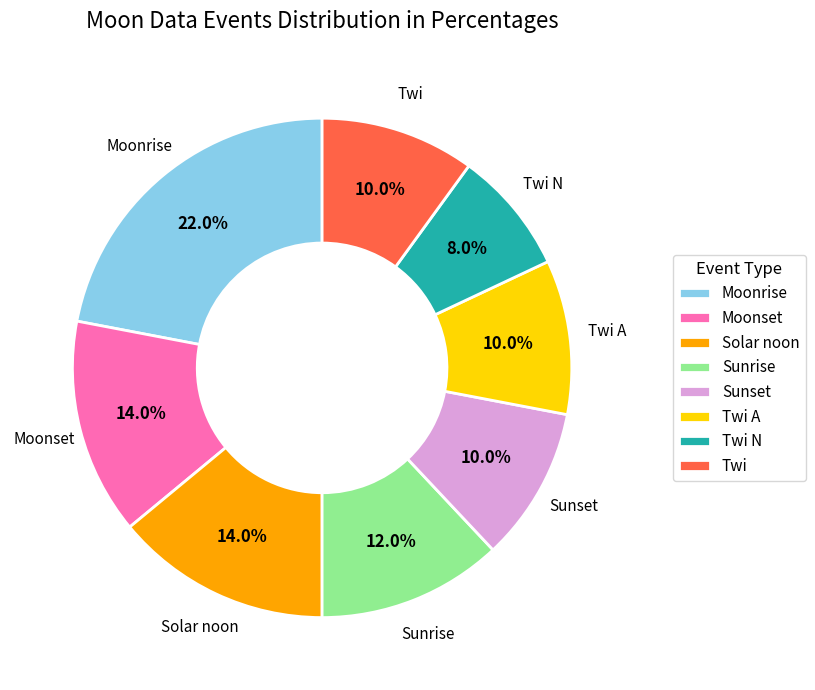

Between Moonrise and Twi A, which is larger?

Moonrise